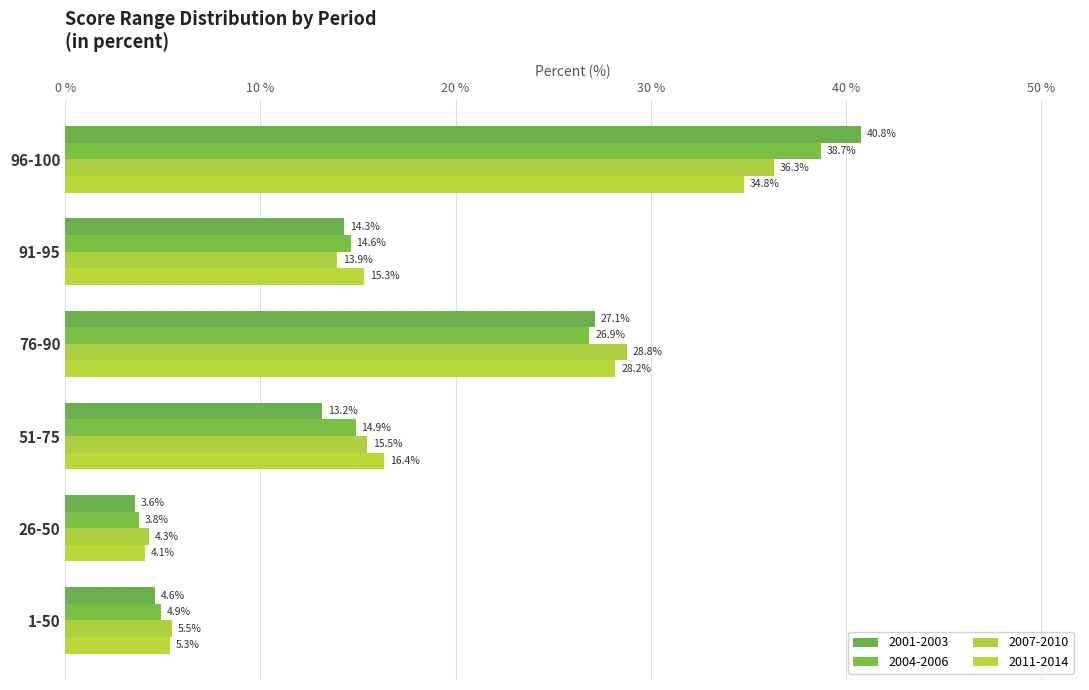

What is the total value across all series at 51-75?

59.9